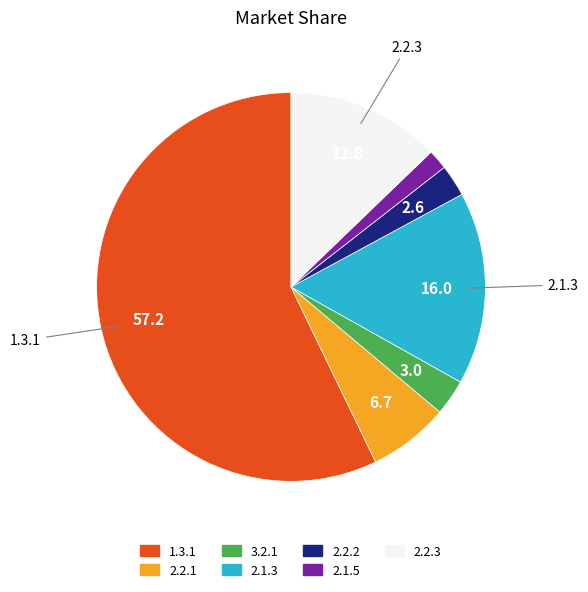

Do 1.3.1 and 2.2.3 together represent more than half of the pie?

Yes